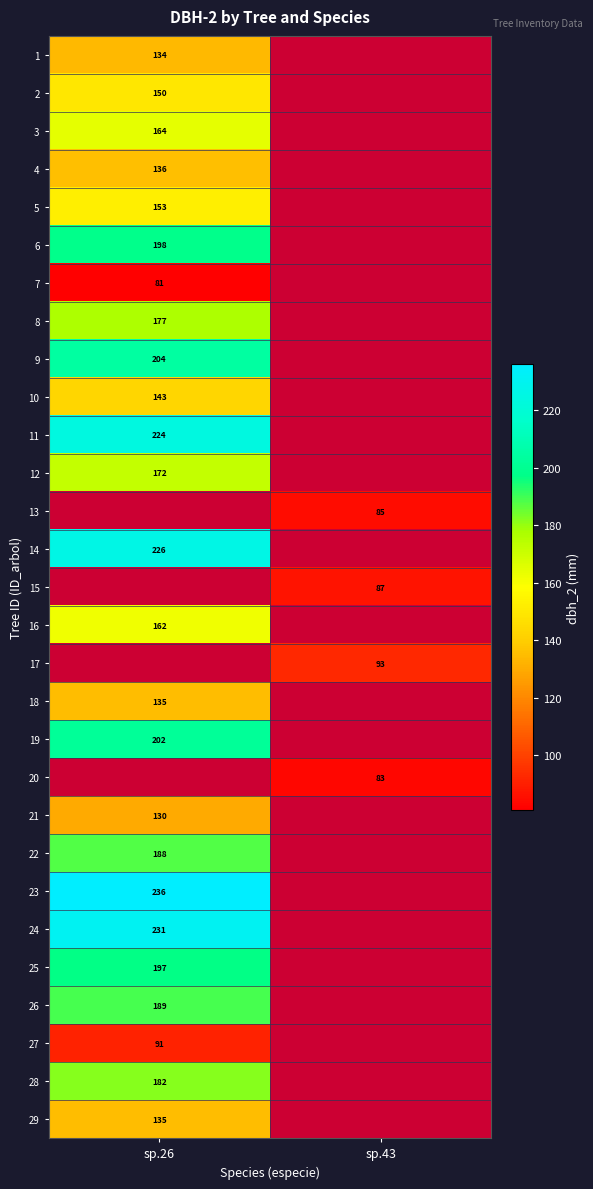

Is it true that 24 equals 301 at sp.26?

False